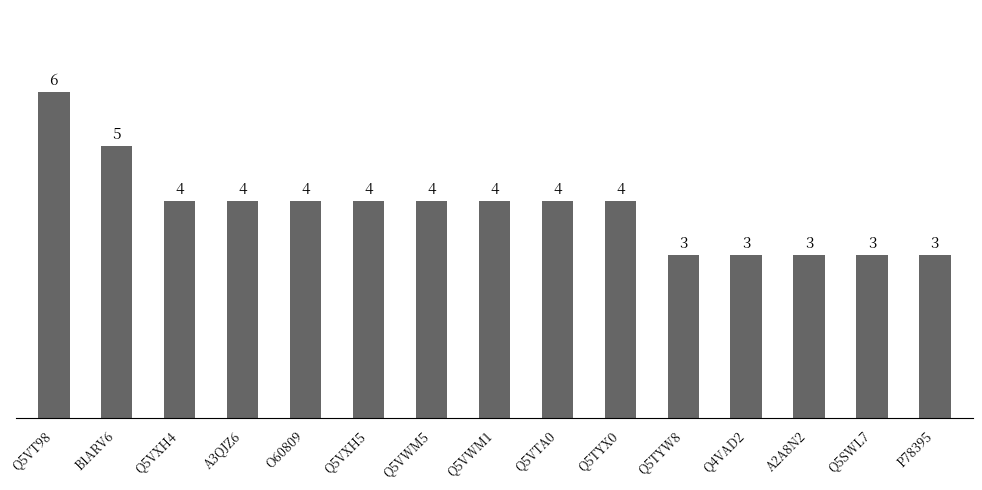

Which label corresponds to the largest value in the chart?

Q5VT98